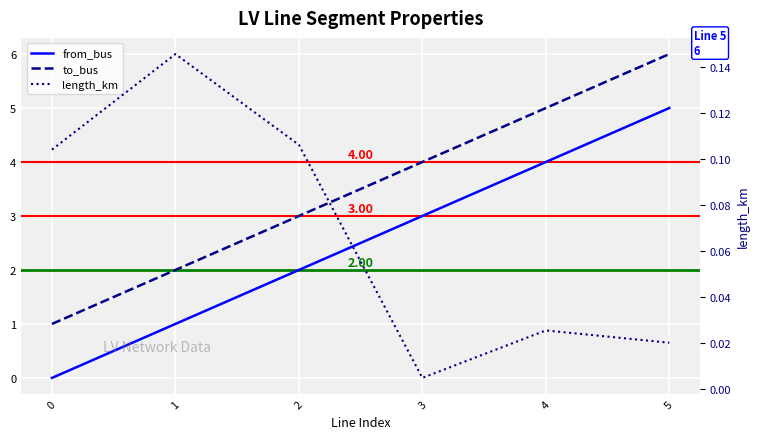

How many values in the to_bus series are below 4?

3